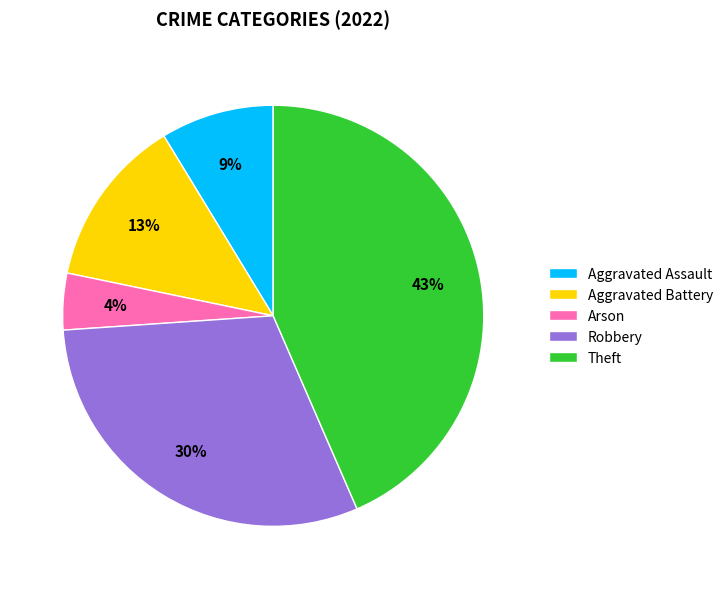

Is the sum of Robbery and Arson greater than half?

No